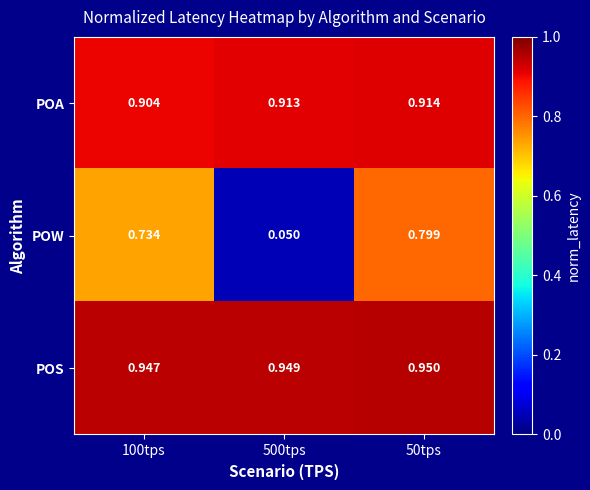

At how many categories does at least one series exceed 0?

3